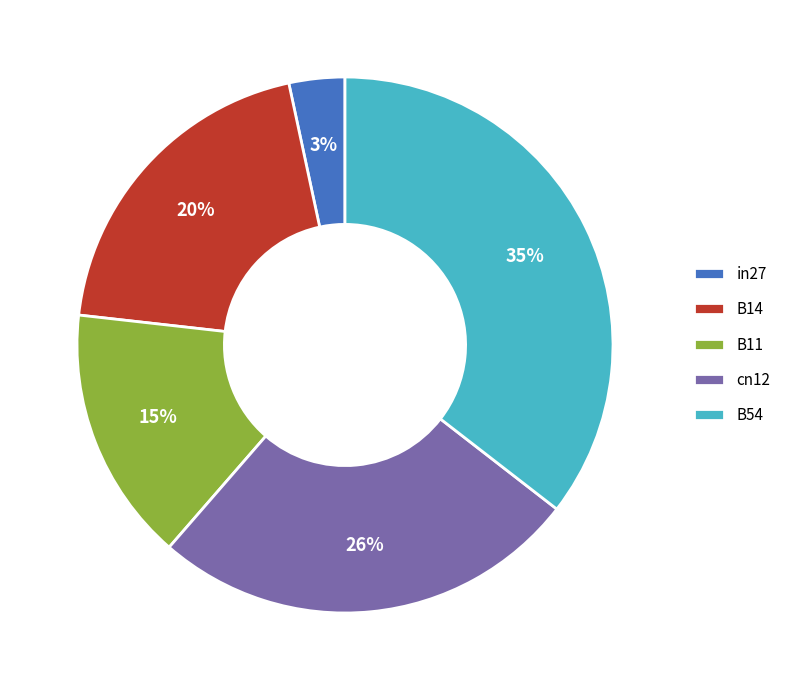

How many segments does this pie chart have?

5